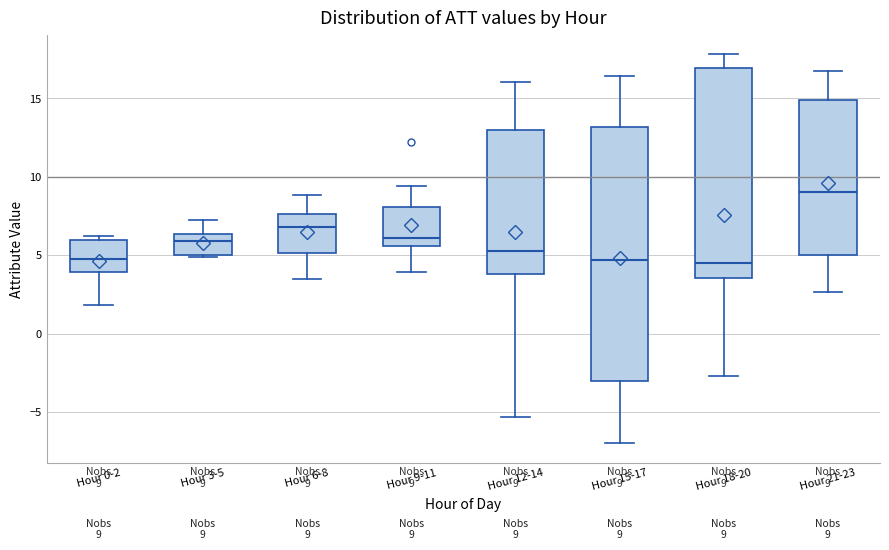

Which box's median line is the highest?

Hour 21-23